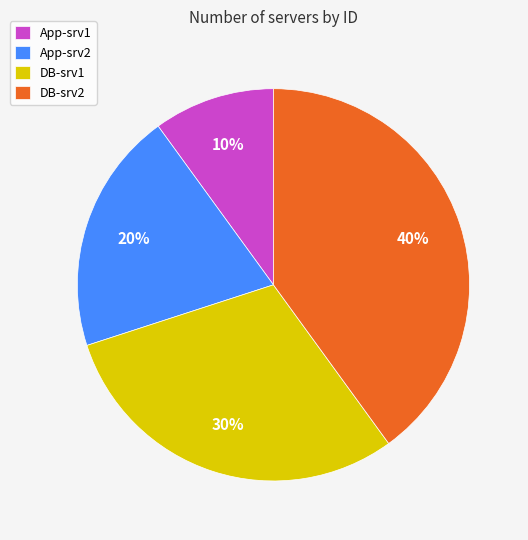

What percentage is the DB-srv2 slice, to the nearest percent?

40%